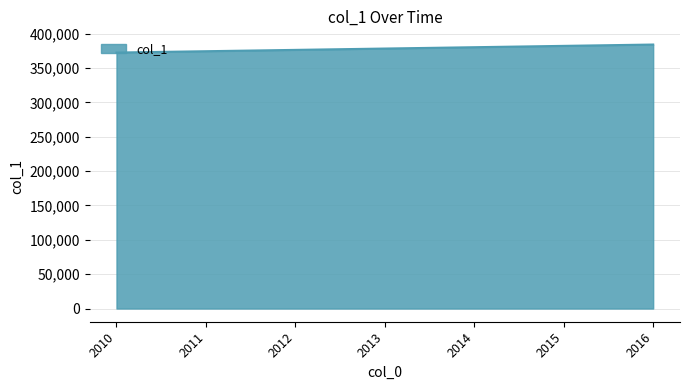

What is the greatest value displayed?

384242